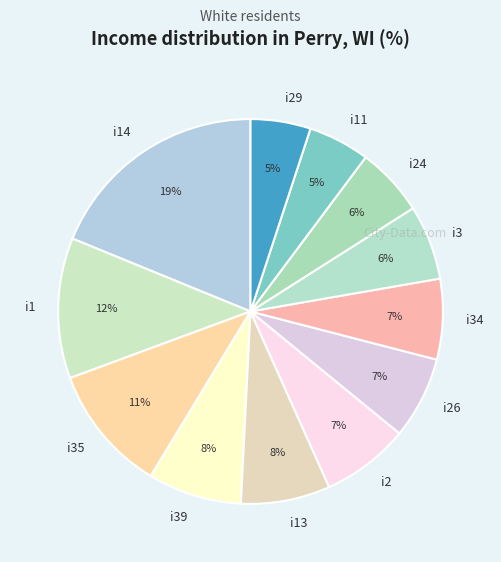

Count the number of slices in the pie.

12